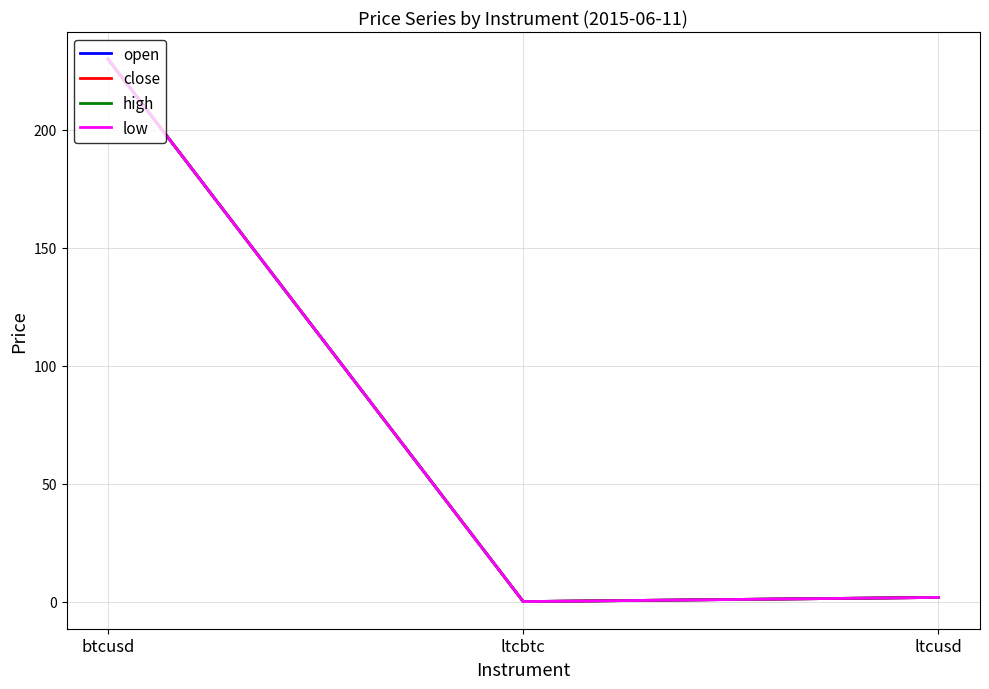

At which category is the sum across all series the highest?

btcusd